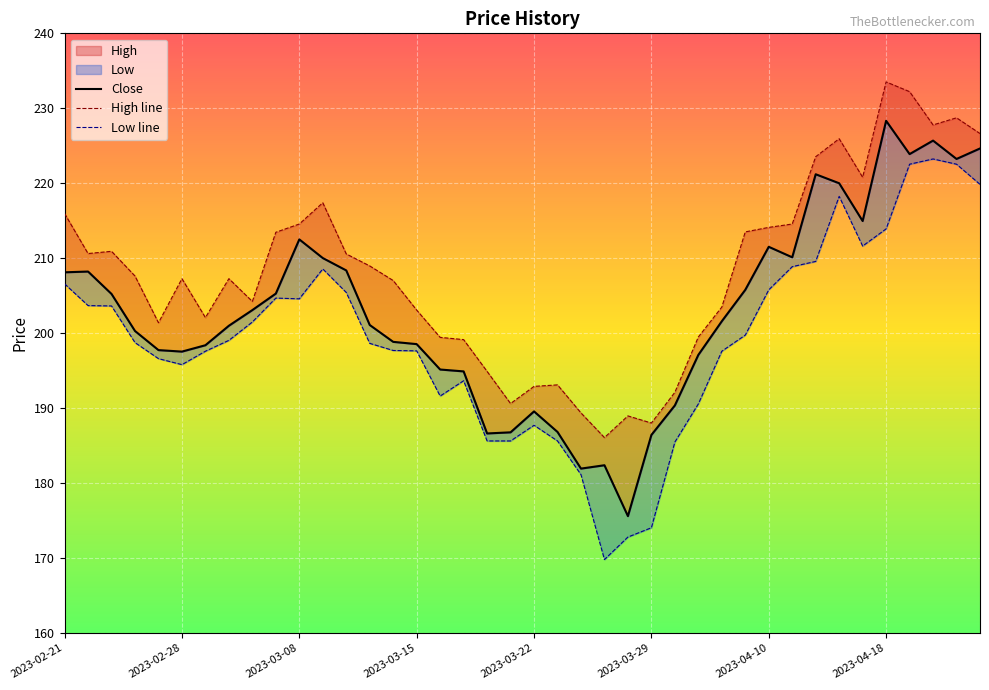

What is the greatest value displayed?

233.5